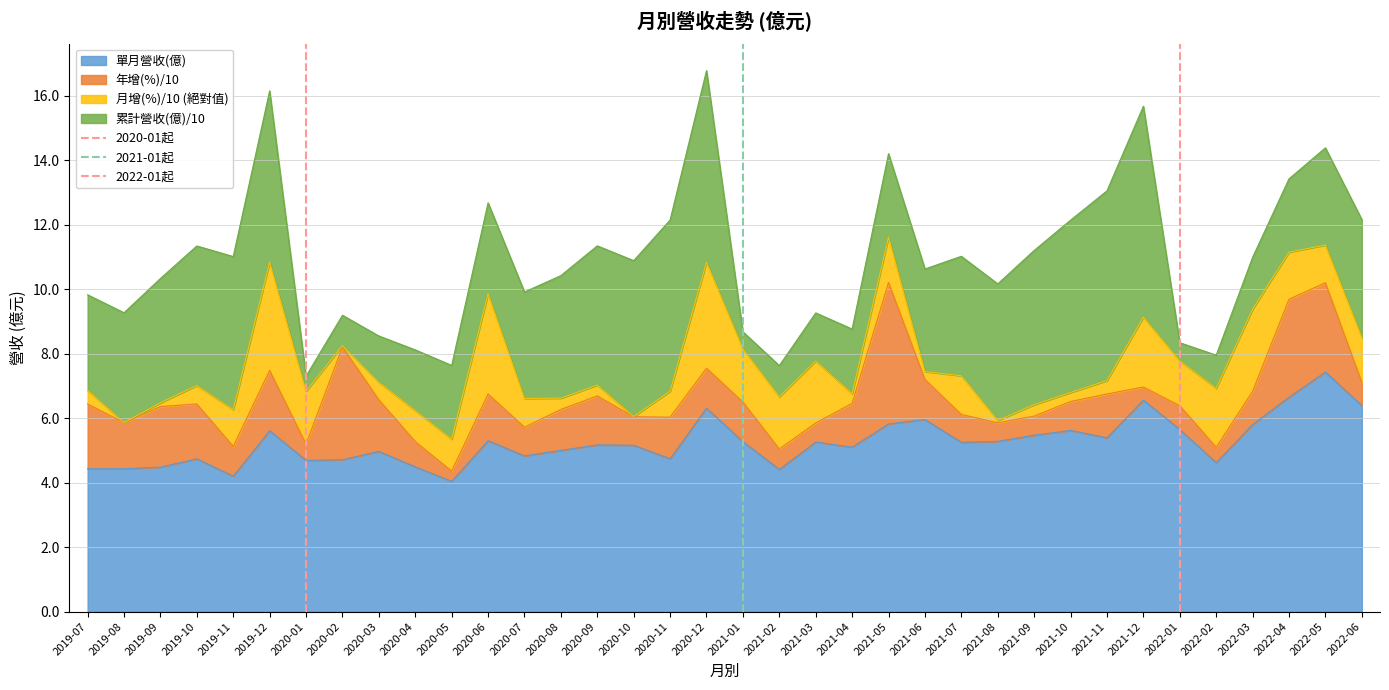

What is the maximum value for 單月營收(億)?

7.4